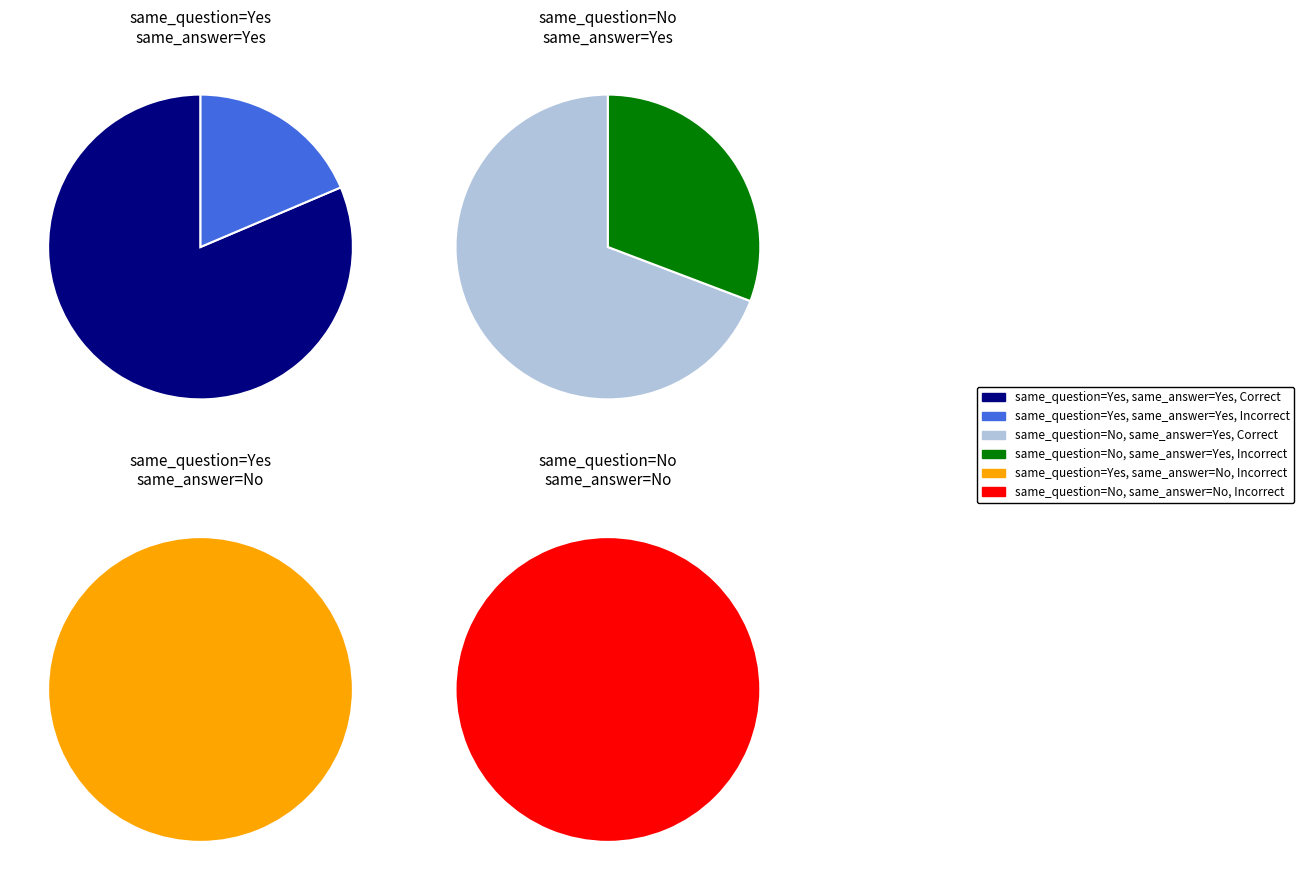

To the nearest percent, what is the average slice percentage?

17%